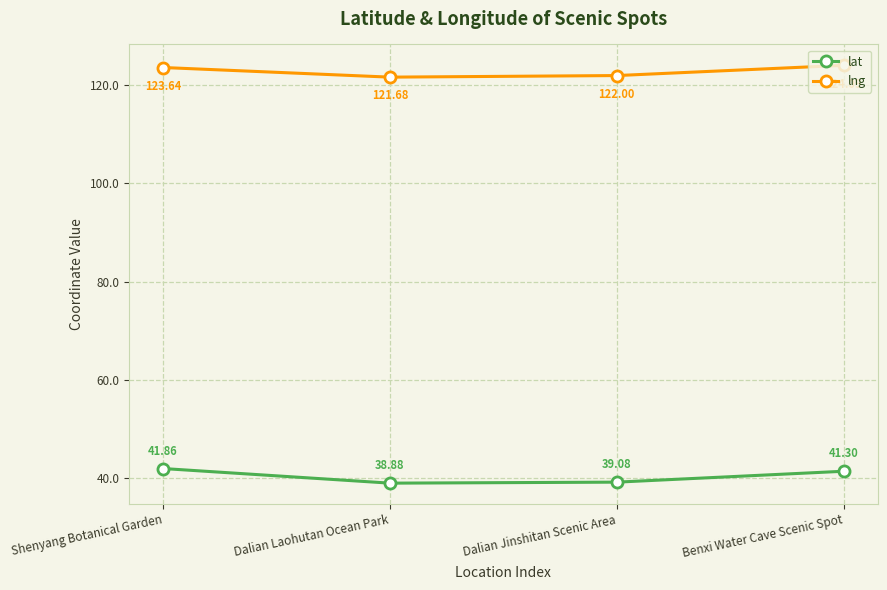

What is the value of the lng point at the 4th from the left?

124.1